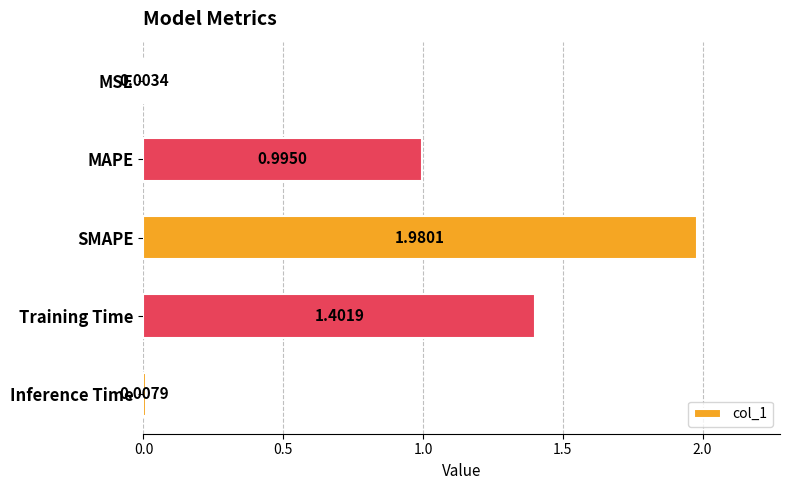

Does the chart contain stacked bars?

No